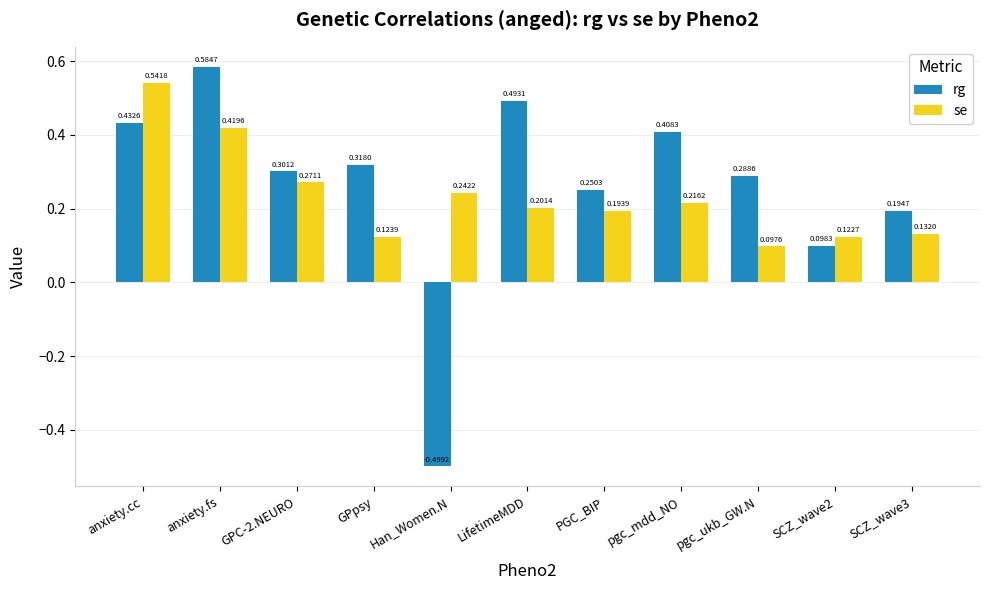

Which label corresponds to the smallest value in the chart?

Han_Women.N